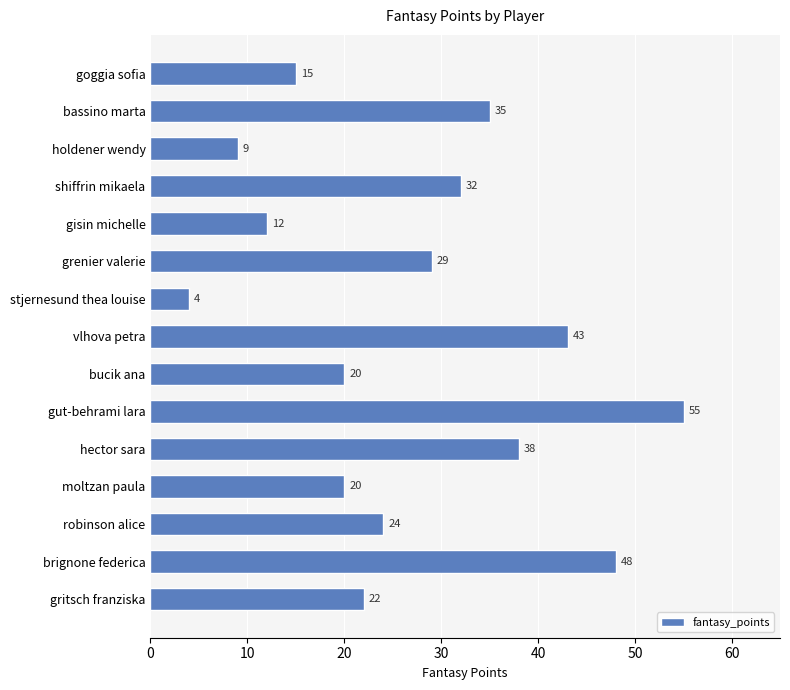

Which has a higher value, grenier valerie or gut-behrami lara?

gut-behrami lara